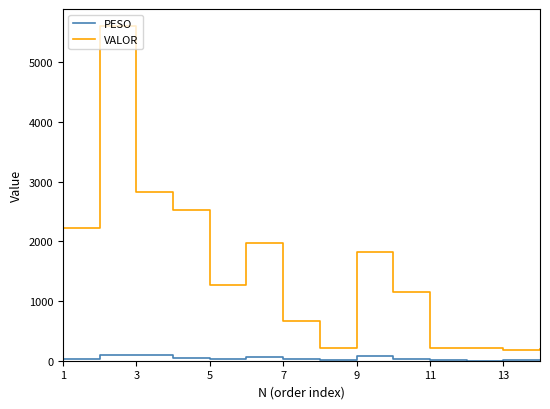

True or false: VALOR and PESO intersect in this chart.

False